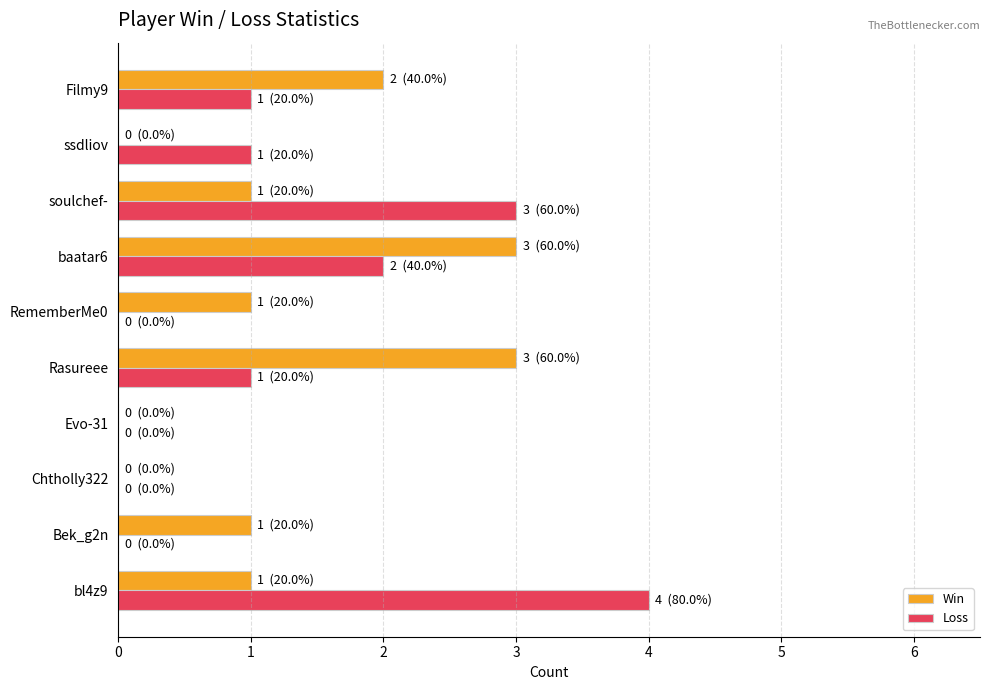

What is the sum of the Win values at Rasureee and Evo-31?

3